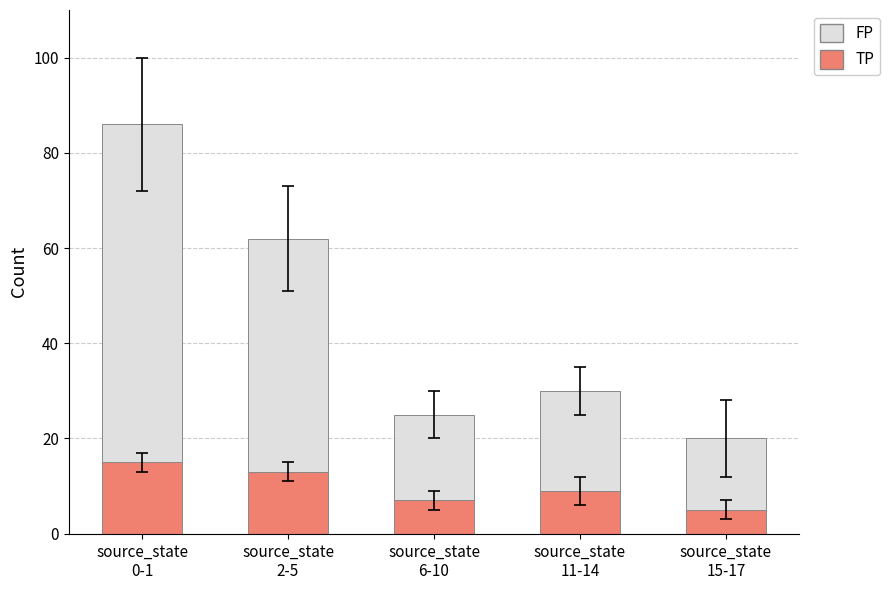

Is it true that TP equals 9 at source_state
11-14?

True